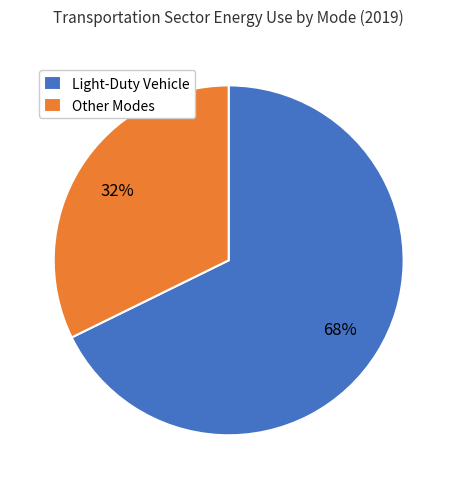

To the nearest percent, what percentage of the pie is Light-Duty Vehicle?

68%